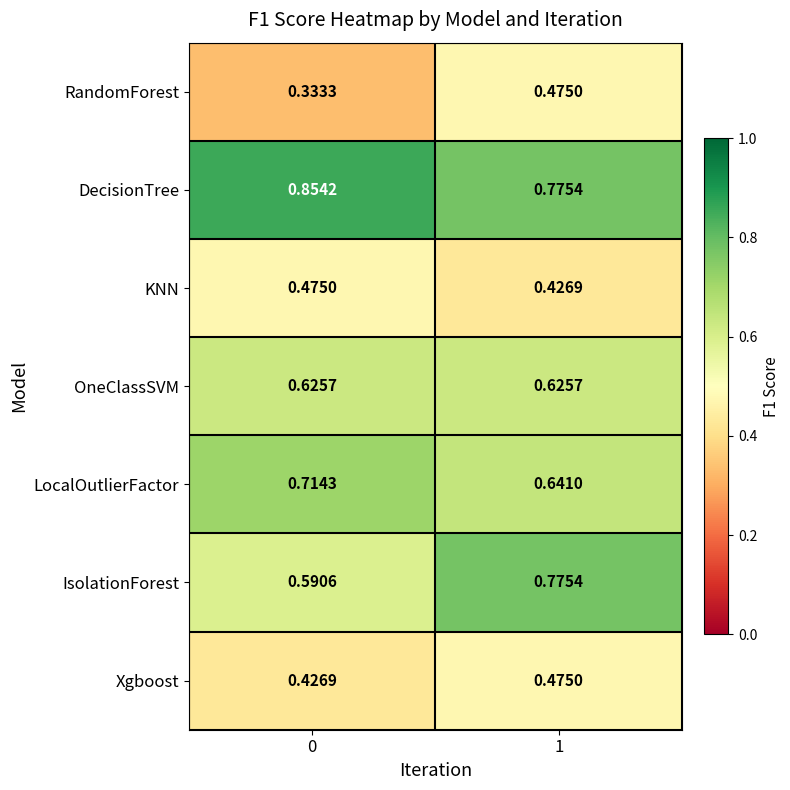

Which series has the largest range (max minus min)?

IsolationForest